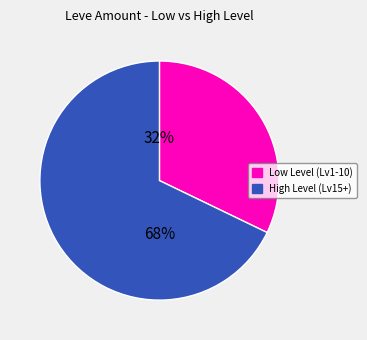

To the nearest percent, what is the average slice percentage?

50%